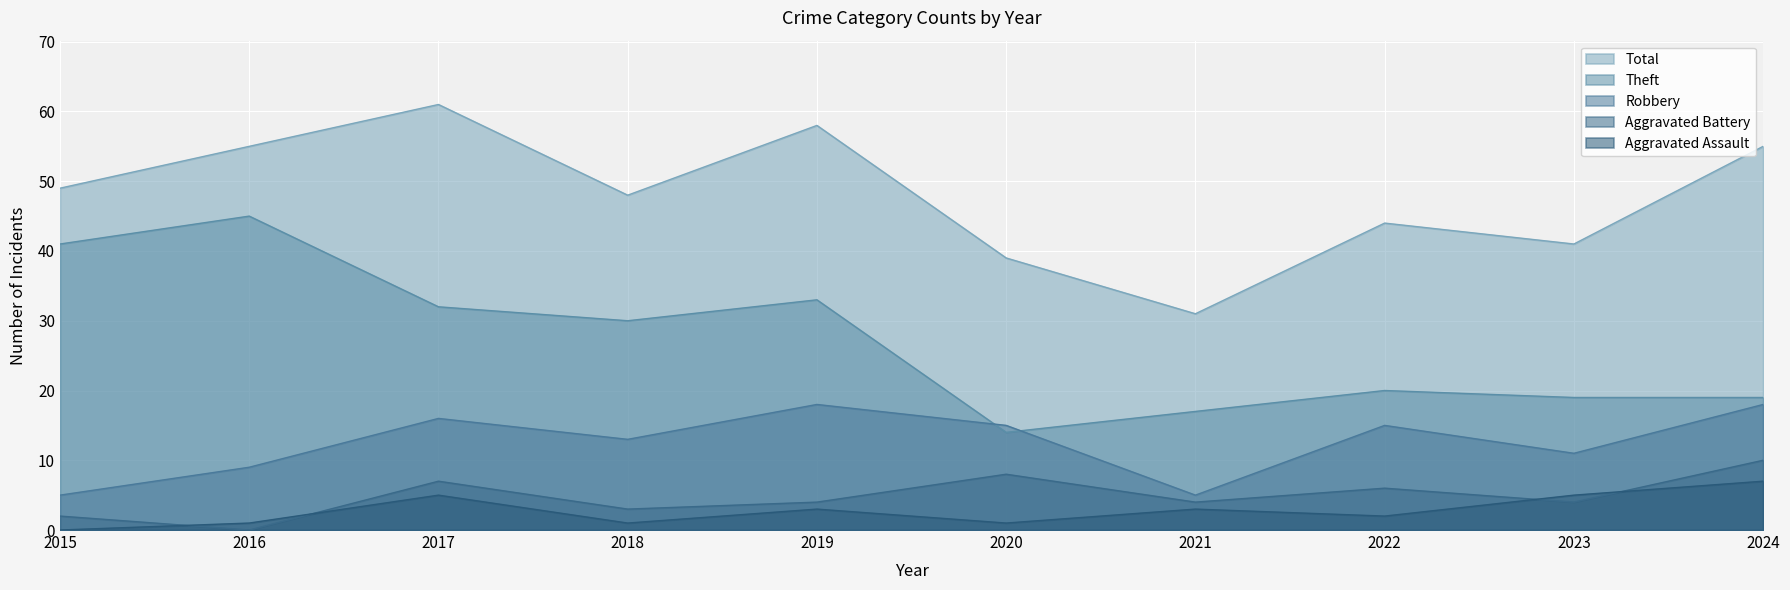

Between 2015 and 2024, which series saw the biggest shift?

Theft